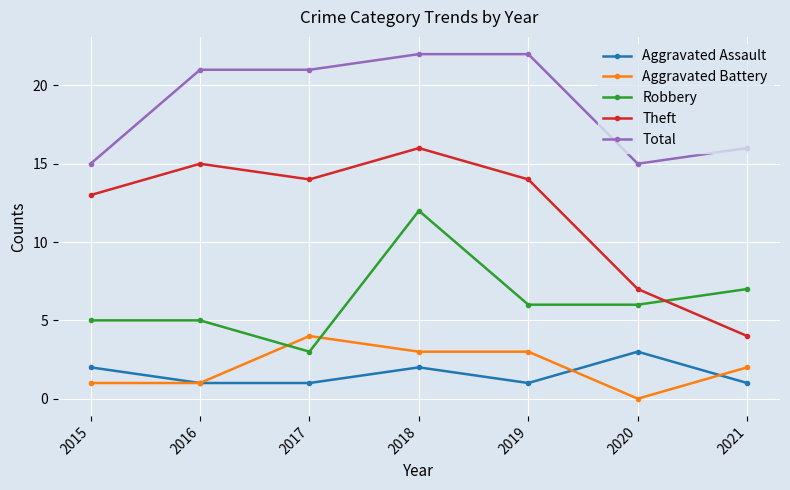

What is the total value across all series at 2019?

46